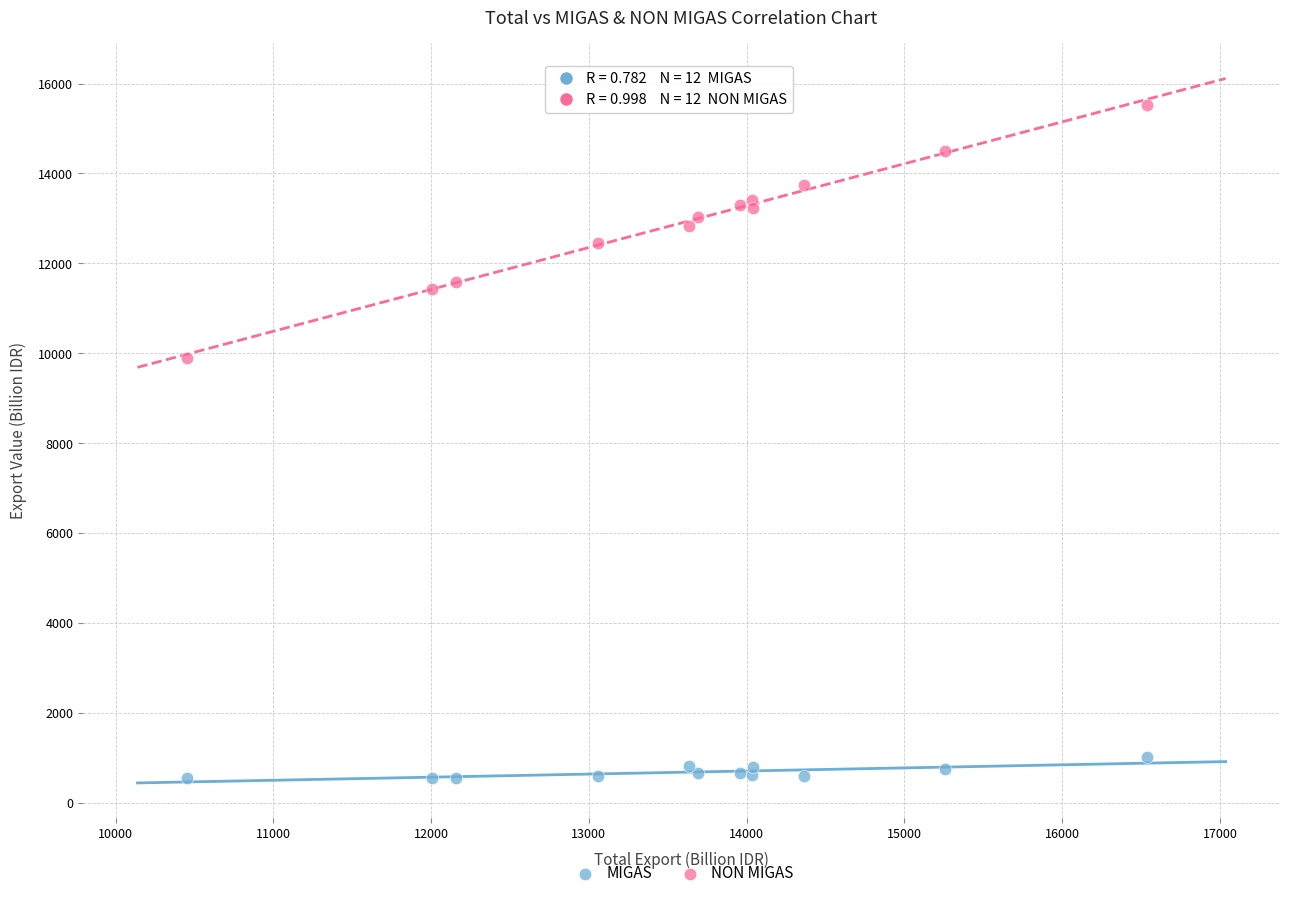

Across all series, what Y value is closest to 8040?

9891.7